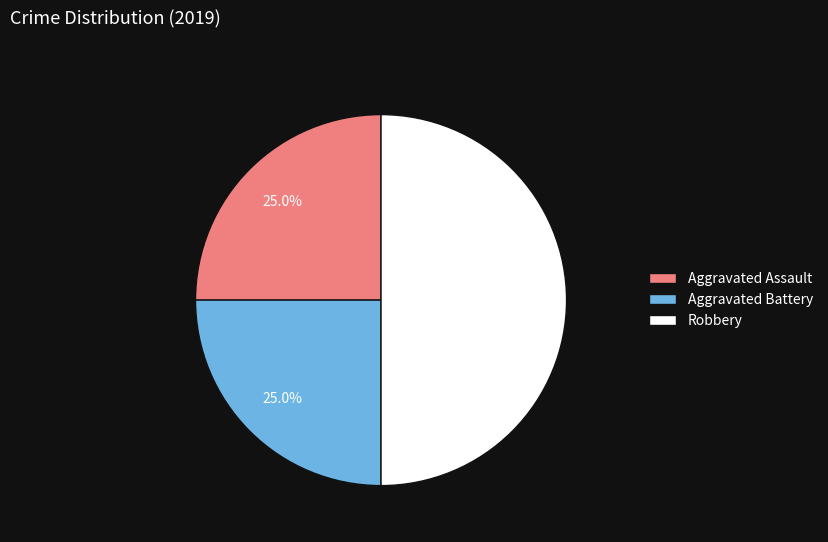

What is the largest slice in the pie chart?

Robbery